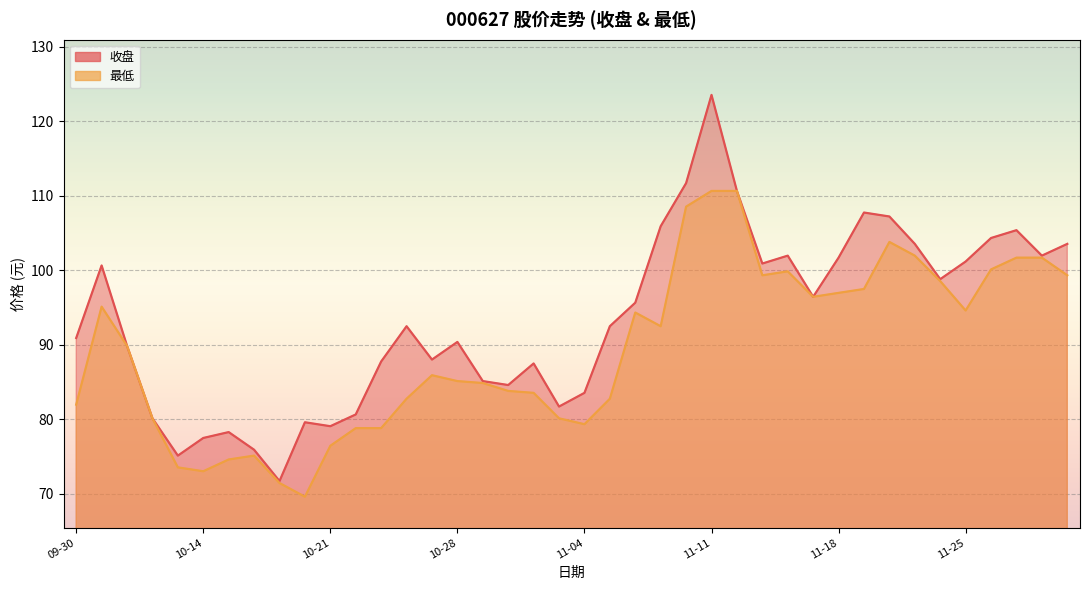

Where is 最低 nearest to the value 90?

2024-10-09